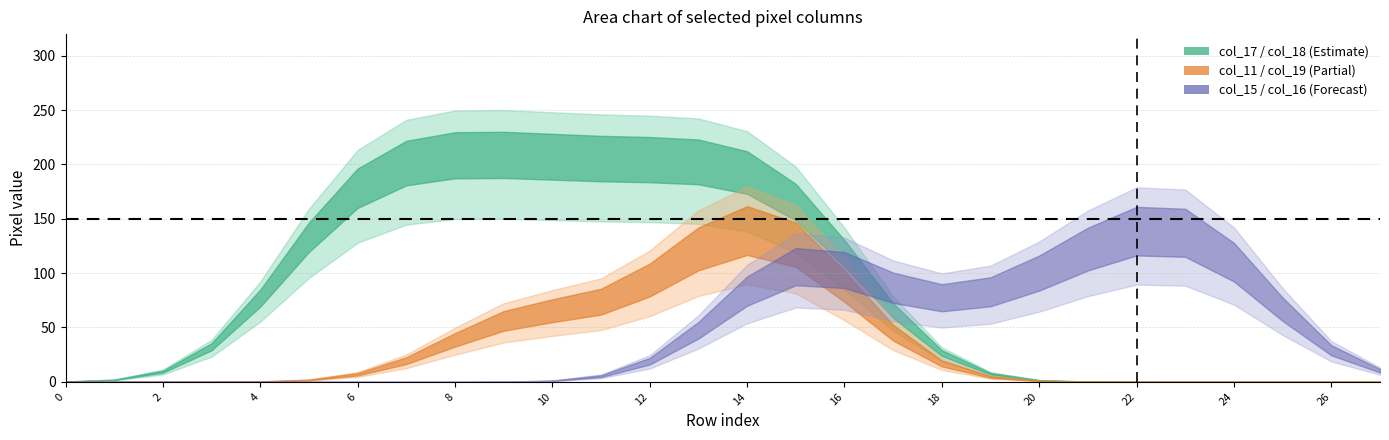

Rank the series by their maximum value, from lowest to highest.

col_11, col_19, col_18, col_17, col_15, col_16